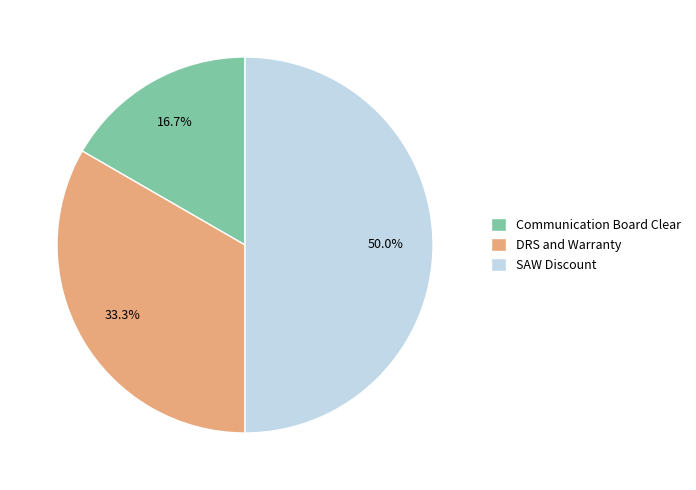

Rank the categories by value from lowest to highest.

Communication Board Clear, DRS and Warranty, SAW Discount